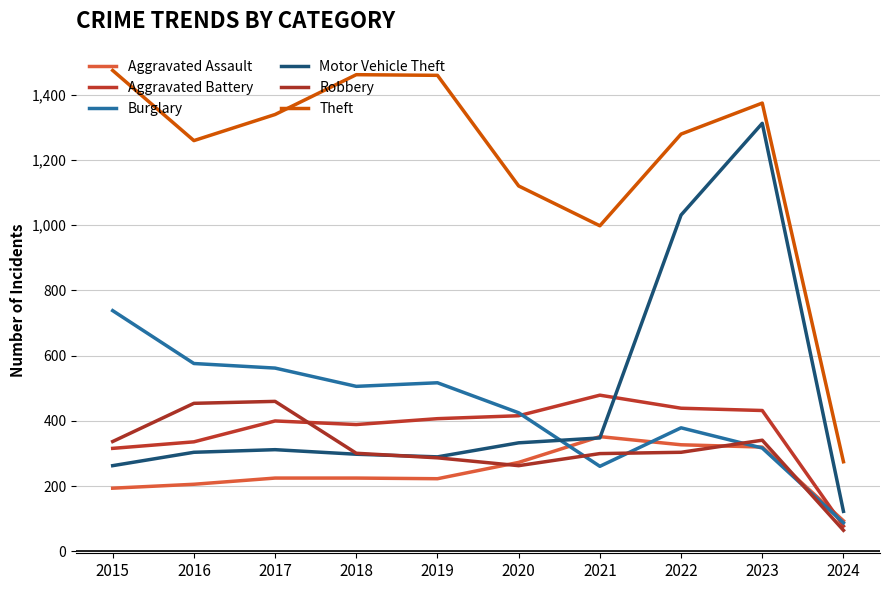

What is the sum of the Theft values at 2021 and 2023?

2372